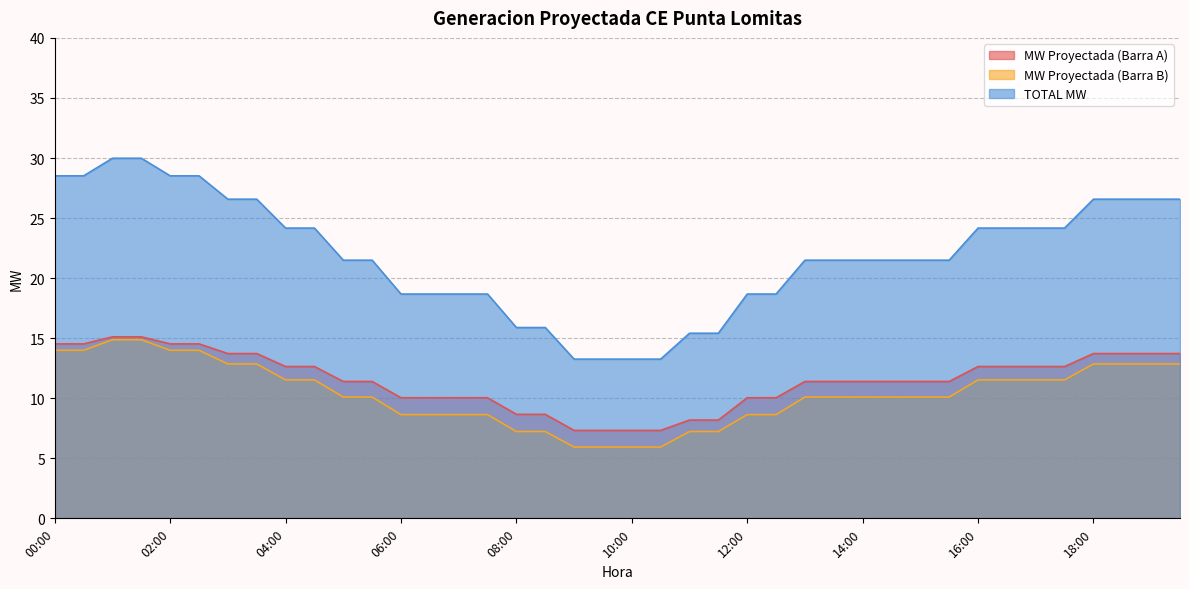

At how many categories does at least one series exceed 26?

12